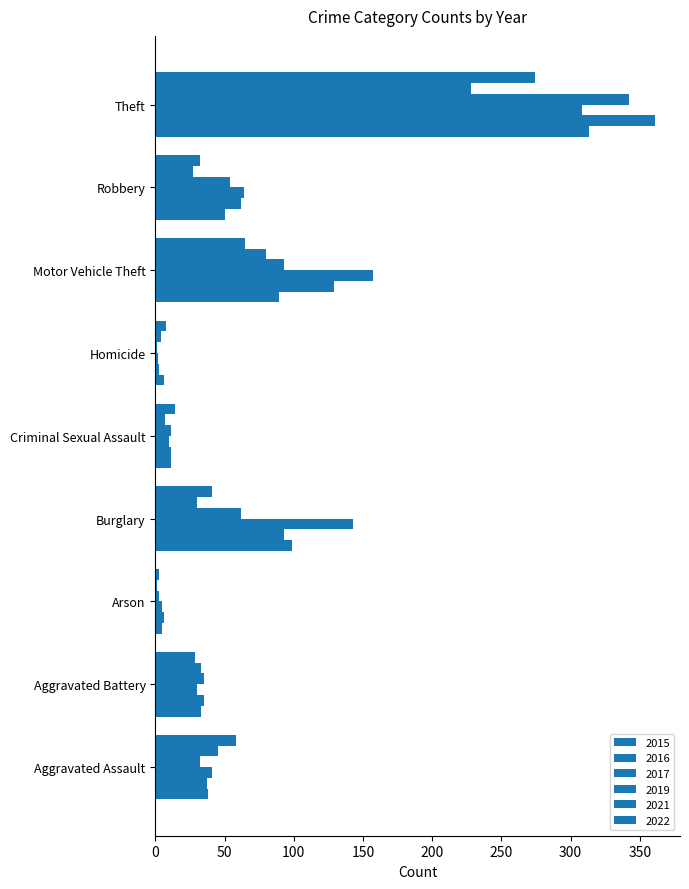

Reading right to left, extract all data points from this chart.

2015: Theft=313	Robbery=50	Motor Vehicle Theft=89	Homicide=6	Criminal Sexual Assault=11	Burglary=99	Arson=5	Aggravated Battery=33	Aggravated Assault=38
2016: Theft=361	Robbery=62	Motor Vehicle Theft=129	Homicide=3	Criminal Sexual Assault=11	Burglary=93	Arson=6	Aggravated Battery=35	Aggravated Assault=37
2017: Theft=308	Robbery=64	Motor Vehicle Theft=157	Homicide=2	Criminal Sexual Assault=10	Burglary=143	Arson=5	Aggravated Battery=30	Aggravated Assault=41
2019: Theft=342	Robbery=54	Motor Vehicle Theft=93	Homicide=1	Criminal Sexual Assault=11	Burglary=62	Arson=3	Aggravated Battery=35	Aggravated Assault=32
2021: Theft=228	Robbery=27	Motor Vehicle Theft=80	Homicide=4	Criminal Sexual Assault=7	Burglary=30	Arson=1	Aggravated Battery=33	Aggravated Assault=45
2022: Theft=274	Robbery=32	Motor Vehicle Theft=65	Homicide=8	Criminal Sexual Assault=14	Burglary=41	Arson=3	Aggravated Battery=29	Aggravated Assault=58